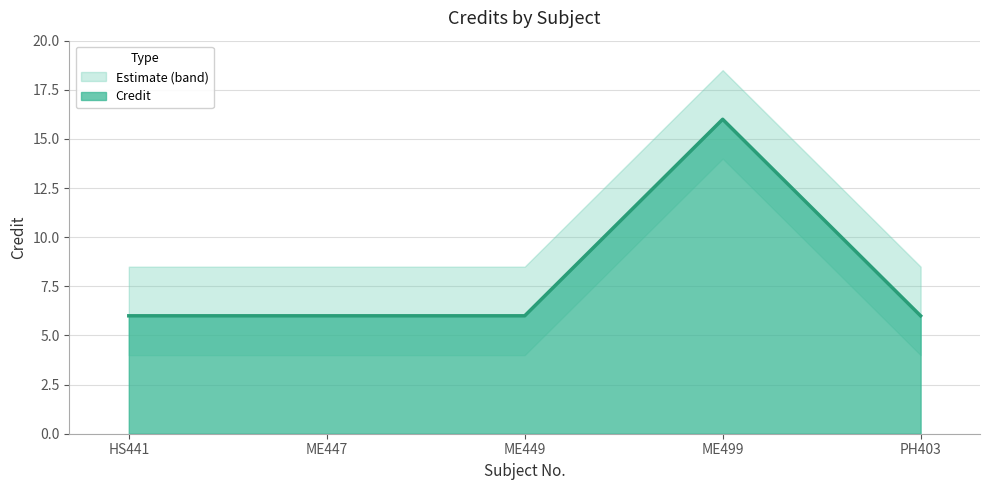

Does the chart display data point markers on the line(s)?

No